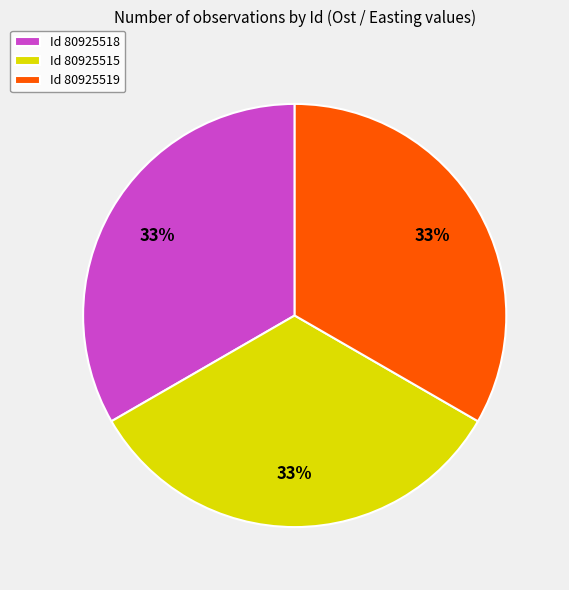

How many segments does this pie chart have?

3